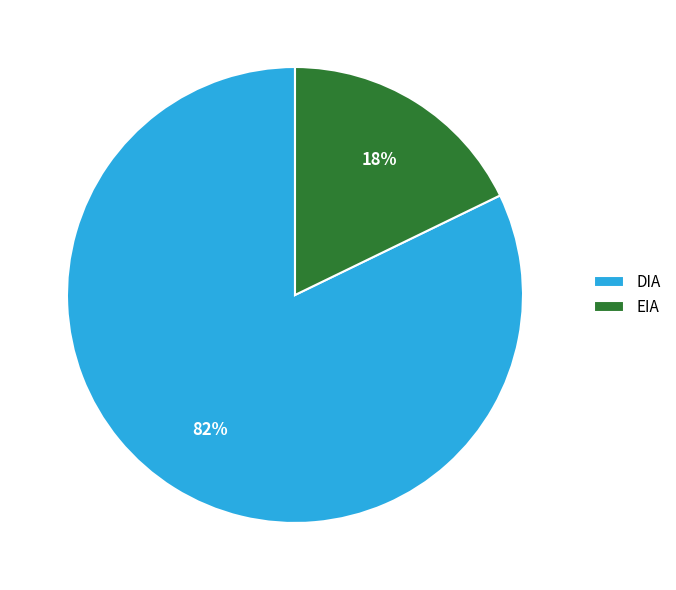

Which category has the biggest portion of the pie?

DIA